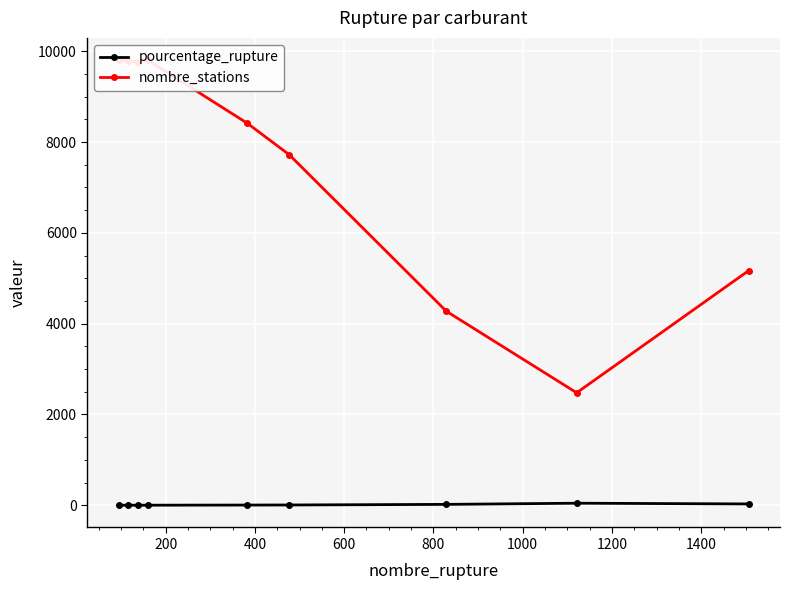

True or false: nombre_stations has a value of 14422.1 at 600.

False